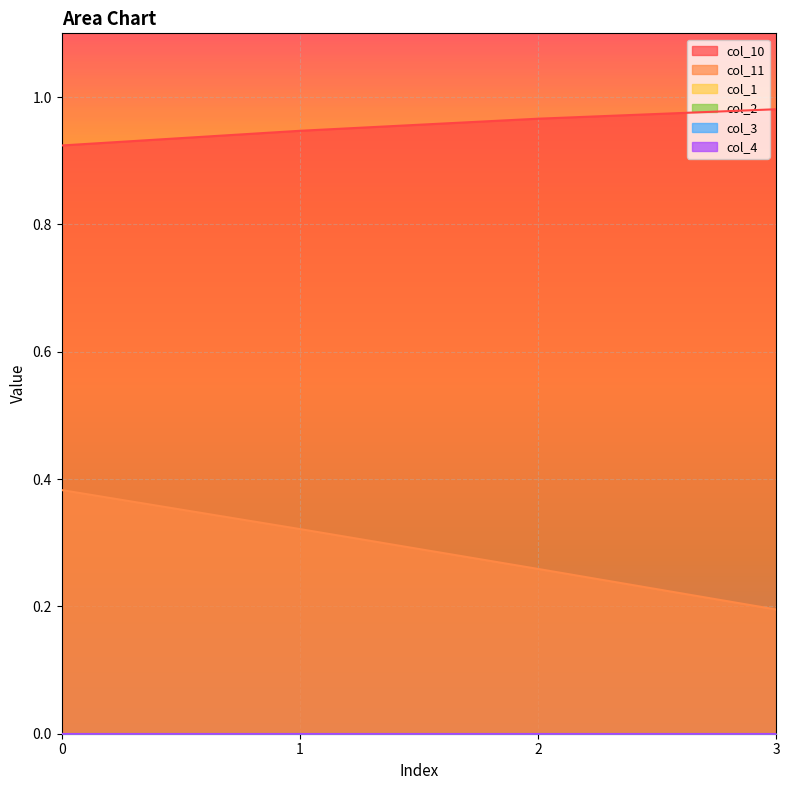

True or false: col_1 has more than 2 interior local peaks.

False